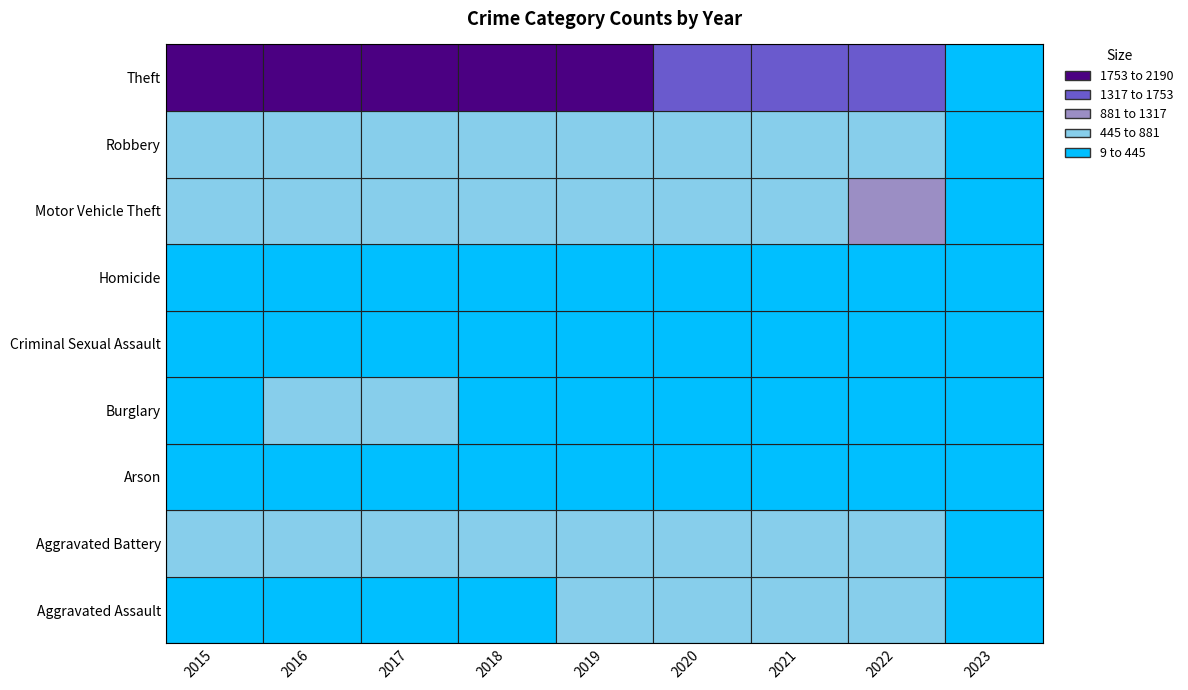

At which category is the sum across all series the highest?

2016